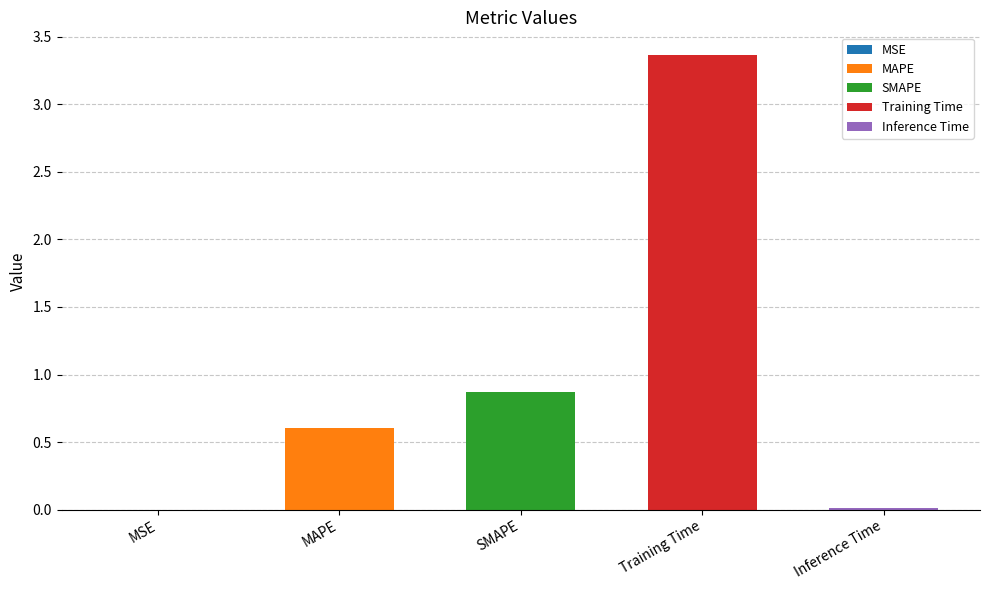

What position from the right is SMAPE?

3